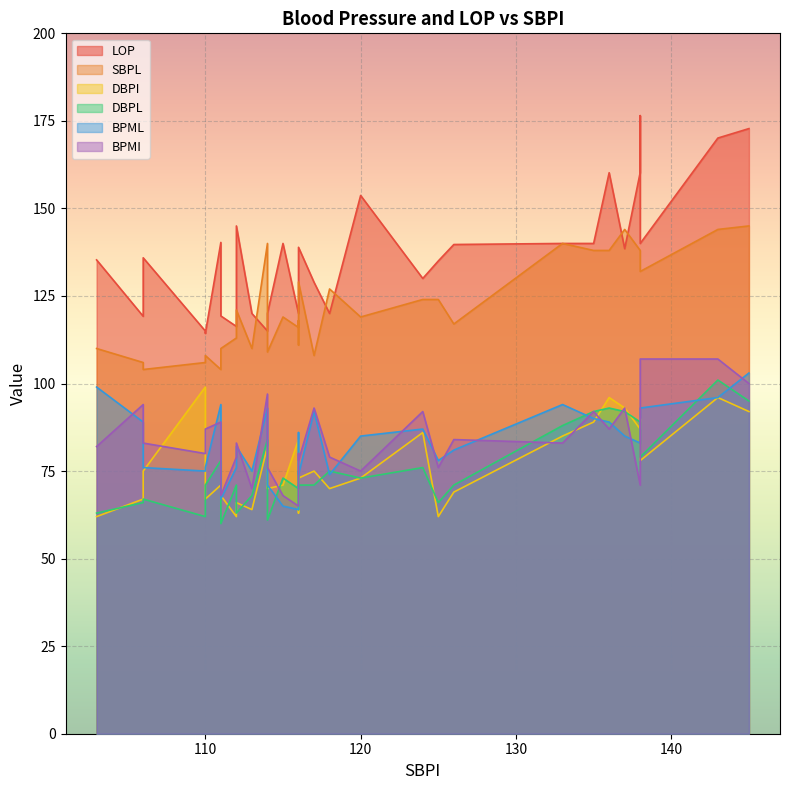

List the labels in order of BPML value, largest first.

145, 103, 143, 133, 111, 114, 138, 138, 117, 135, 106, 136, 124, 116, 137, 120, 138, 112, 126, 114, 125, 116, 112, 110, 106, 113, 110, 118, 116, 114, 111, 115, 116